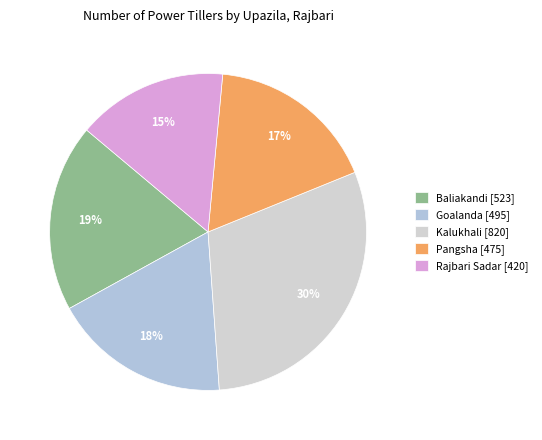

To the nearest percent, what is the difference between the largest and smallest slice percentages?

15%